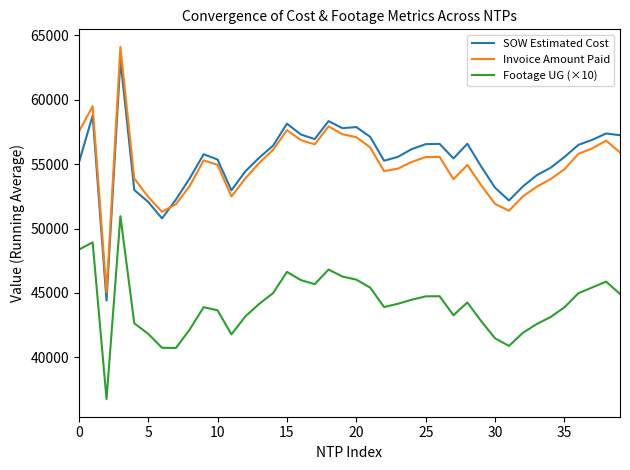

Does the chart have visible grid lines?

No